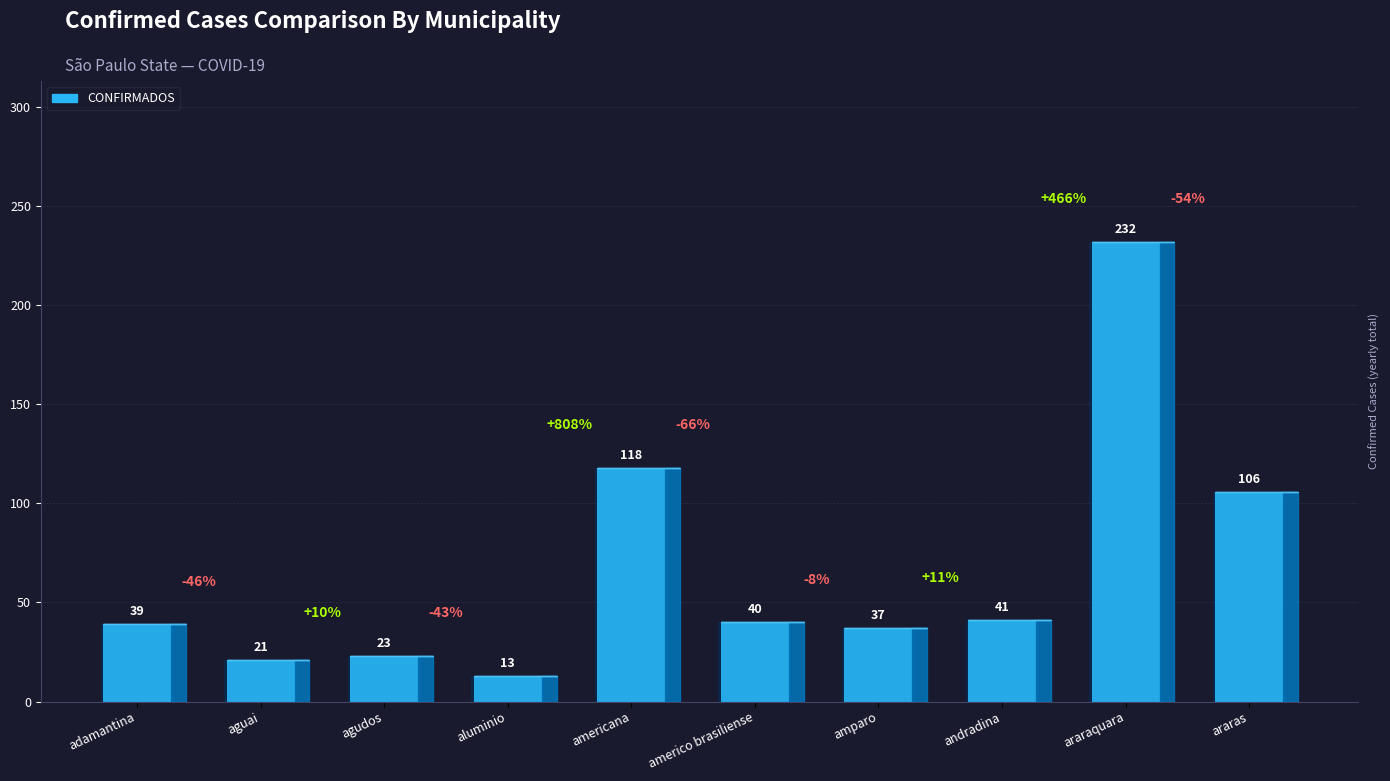

Count the number of data series in this chart.

1